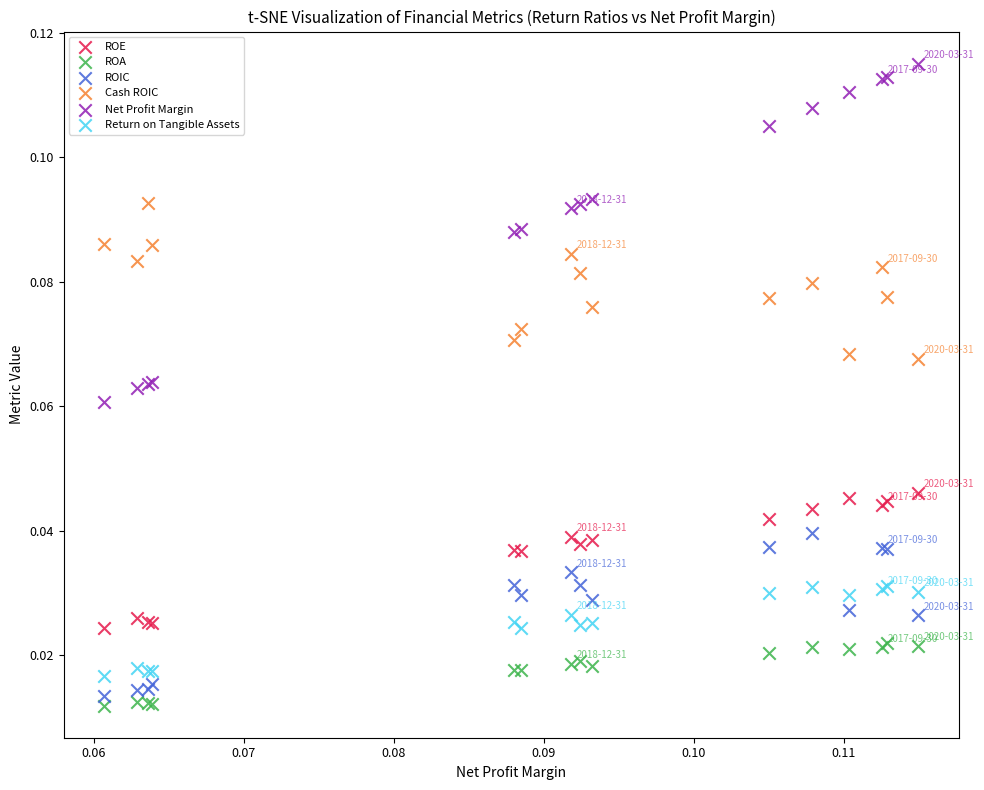

Which series has the largest Y range (max minus min)?

Net Profit Margin